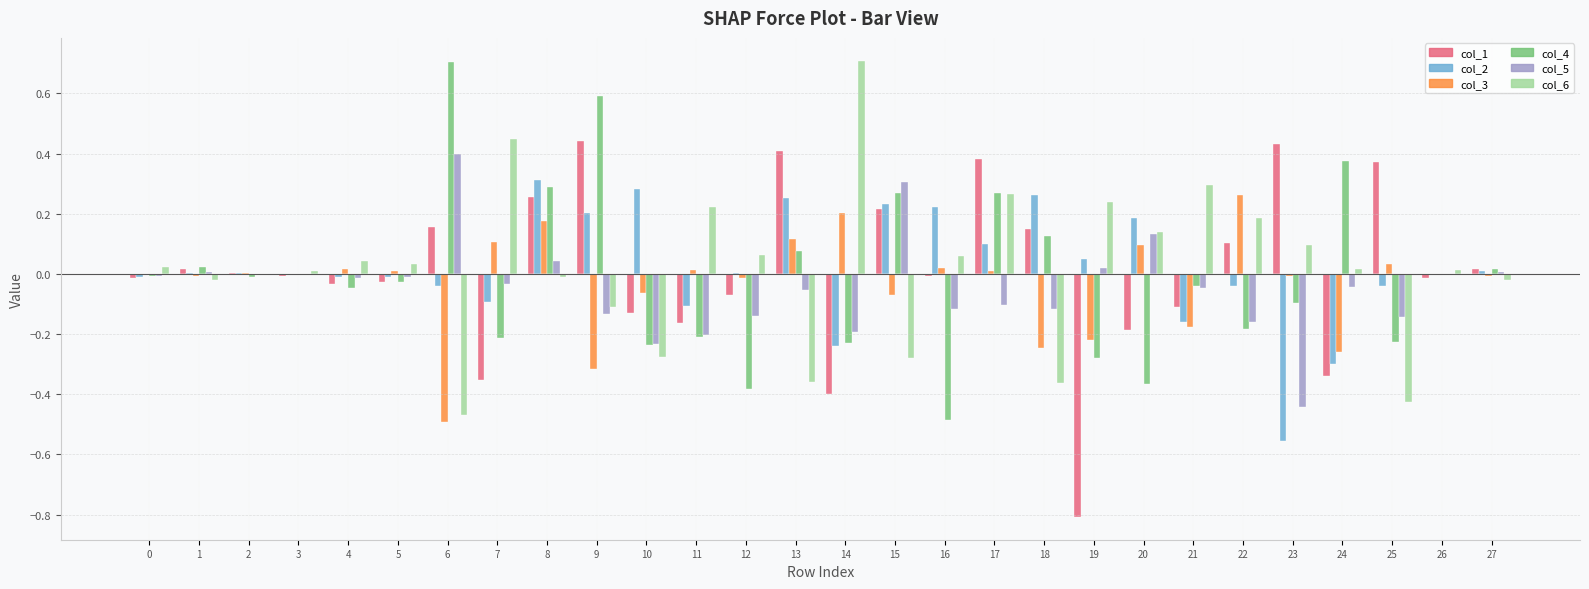

The value of col_2 at 1 is 0.0. True or false?

True